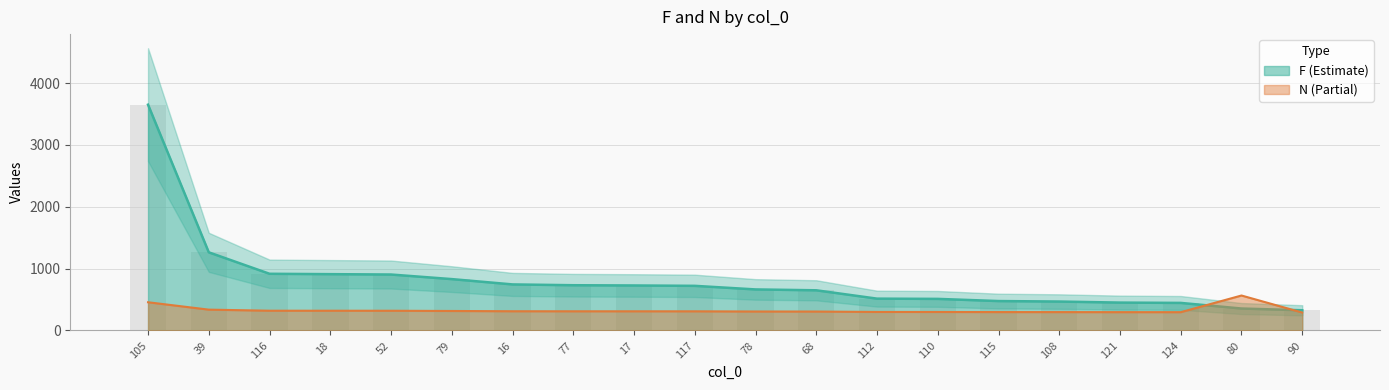

The value at 39 is 599. True or false?

False